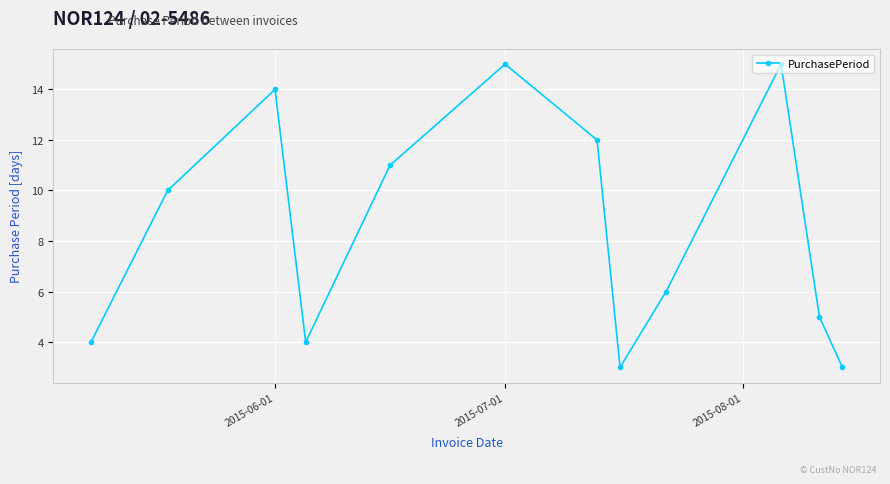

What is the difference between the maximum and minimum values?

12